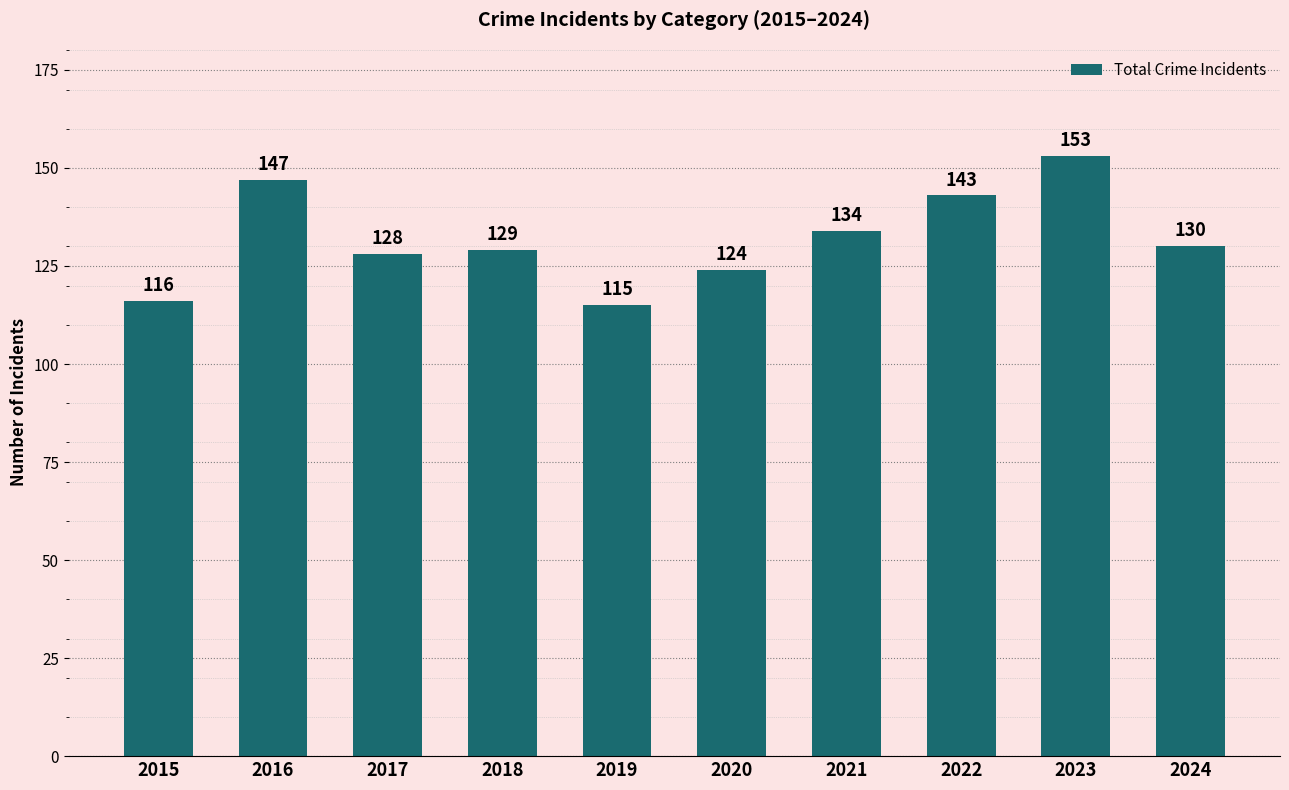

True or false: the data shows 130 at 2024.

True